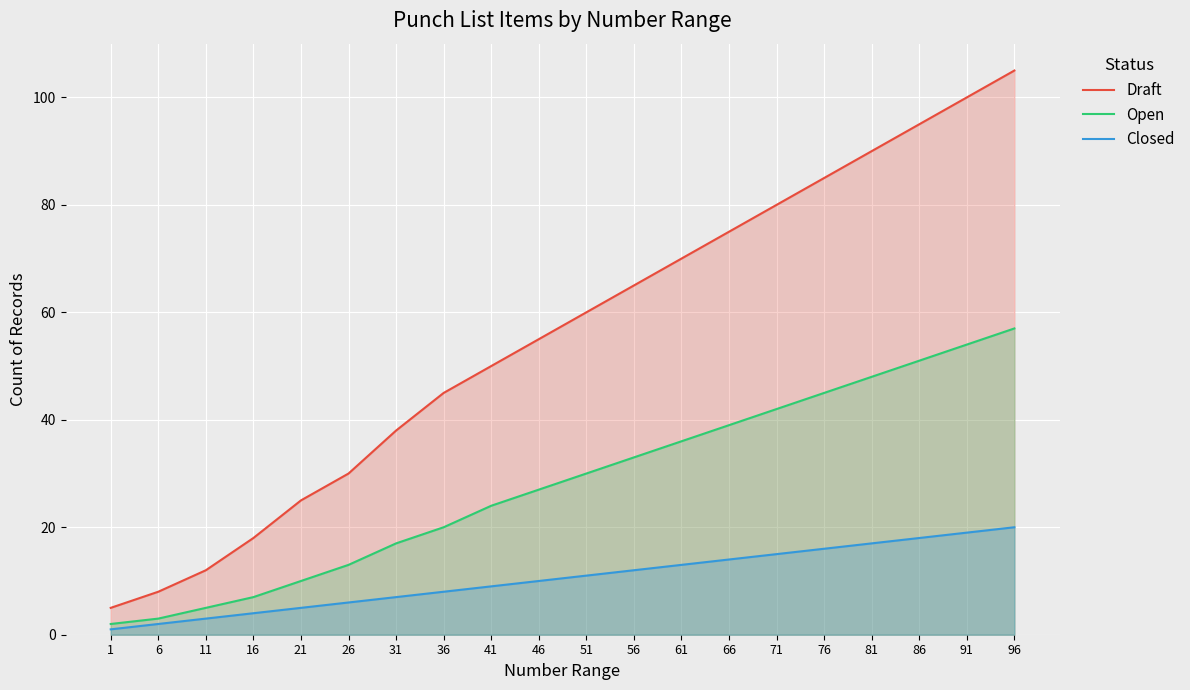

True or false: Draft has more than 1 points higher than both neighbors.

False